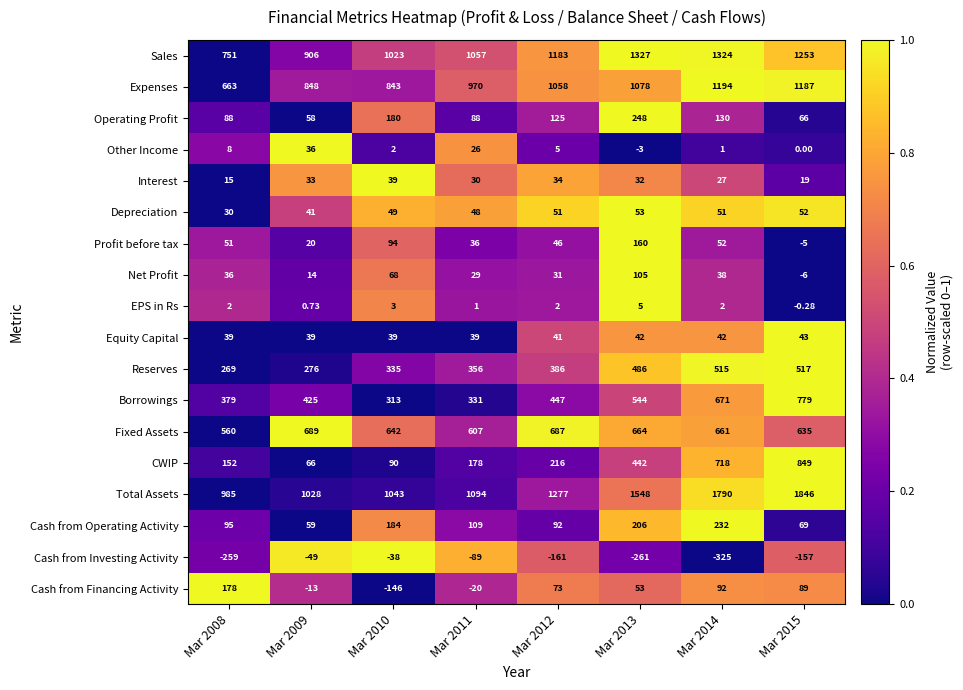

List the series in order of their peak value, highest first.

Total Assets, Sales, Expenses, CWIP, Borrowings, Fixed Assets, Reserves, Operating Profit, Cash from Operating Activity, Cash from Financing Activity, Profit before tax, Net Profit, Depreciation, Equity Capital, Interest, Other Income, EPS in Rs, Cash from Investing Activity